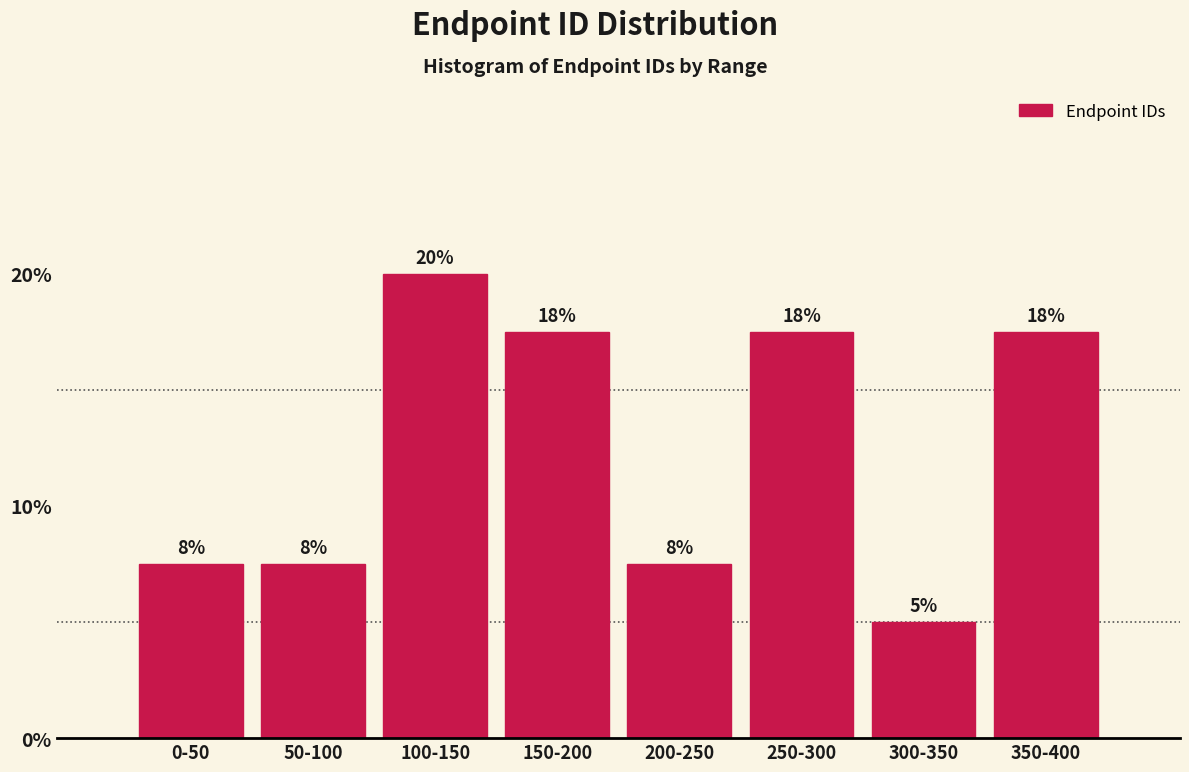

How many bars are there in total?

8